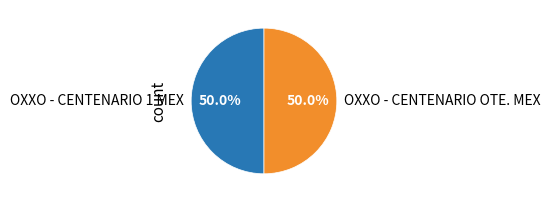

What percentage is the OXXO - CENTENARIO OTE. MEX slice, to the nearest percent?

50%